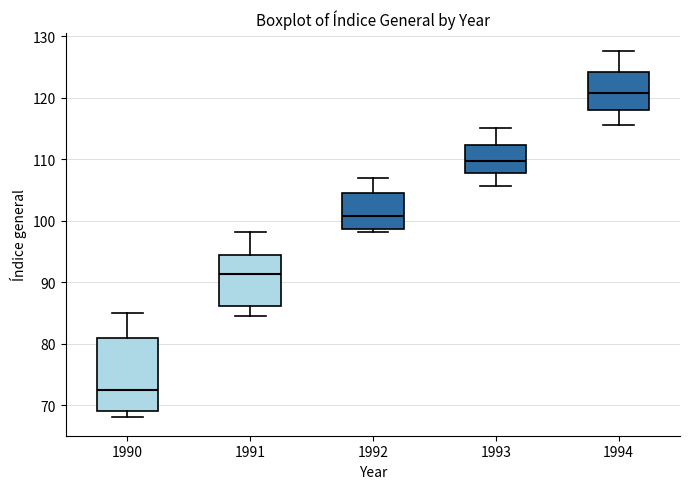

Reading left to right, read every box against the y-axis: the position of its median line, the range the box covers, and the ends of its whiskers. The values are not printed on the chart, so give them approximately, as read against the axis.

1990: median 73, box 69 to 81, whiskers 68 to 85
1991: median 91, box 86 to 94, whiskers 84 to 98
1992: median 101, box 99 to 105, whiskers 98 to 107
1993: median 110, box 108 to 112, whiskers 106 to 115
1994: median 121, box 118 to 124, whiskers 116 to 128